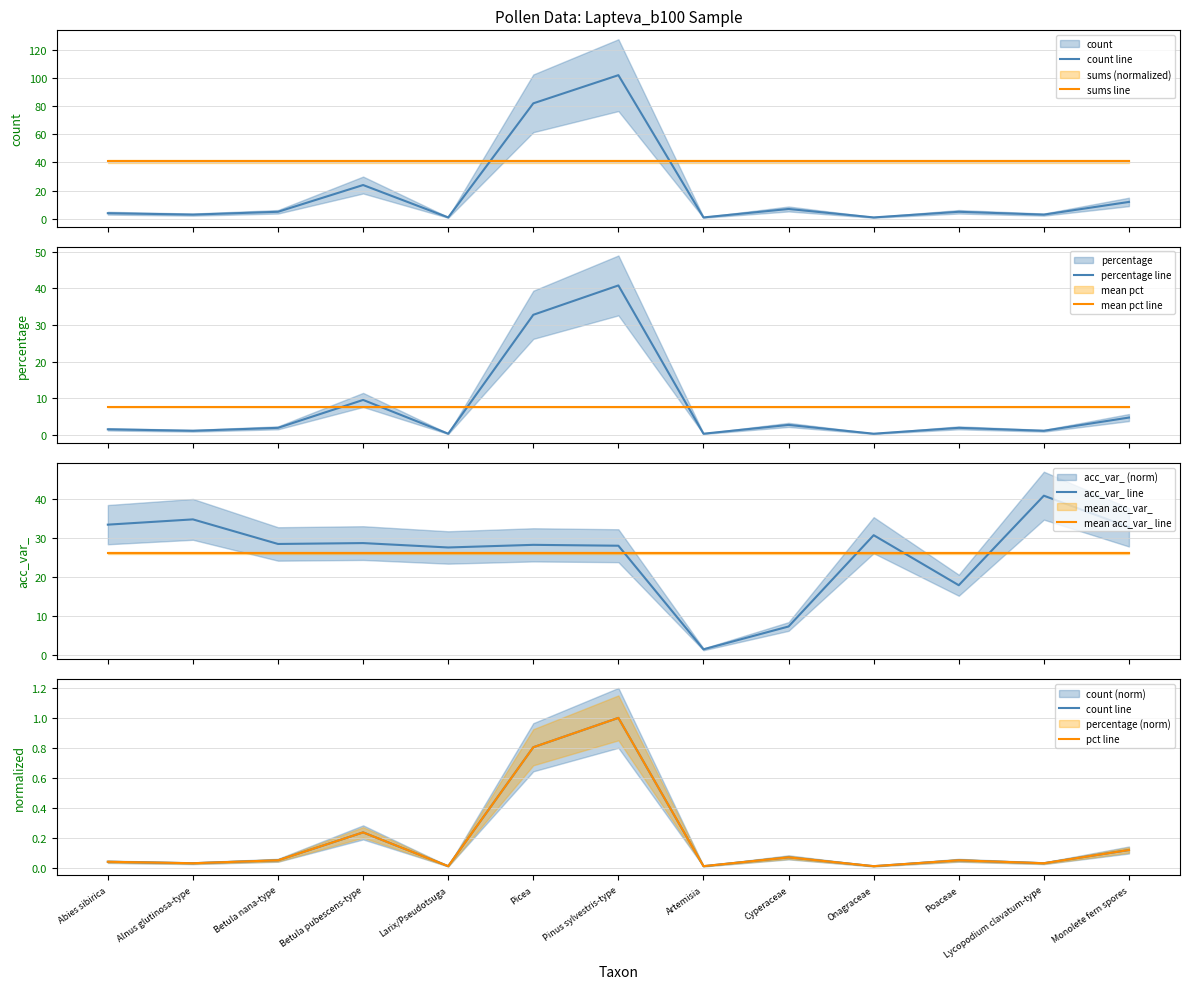

How many interior local valleys does the acc_var_ series have?

4